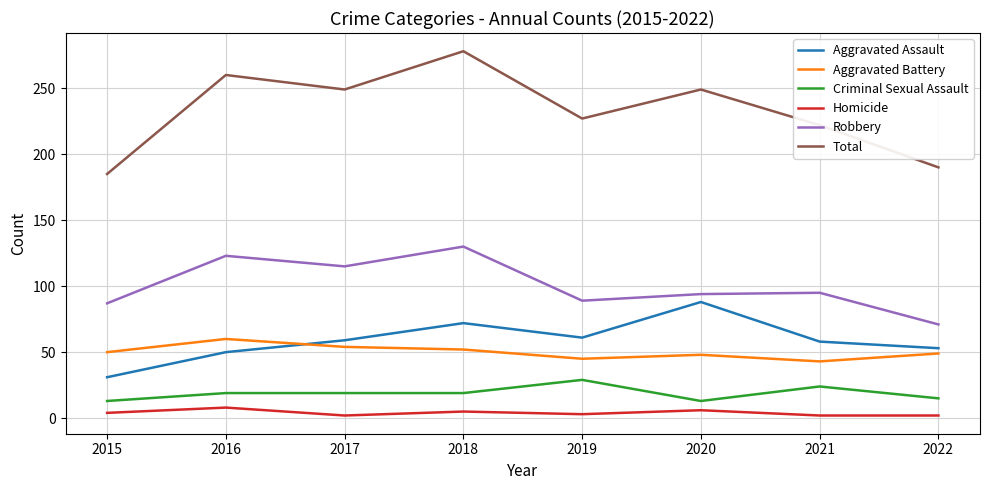

Rank the series by their maximum value, from highest to lowest.

Total, Robbery, Aggravated Assault, Aggravated Battery, Criminal Sexual Assault, Homicide